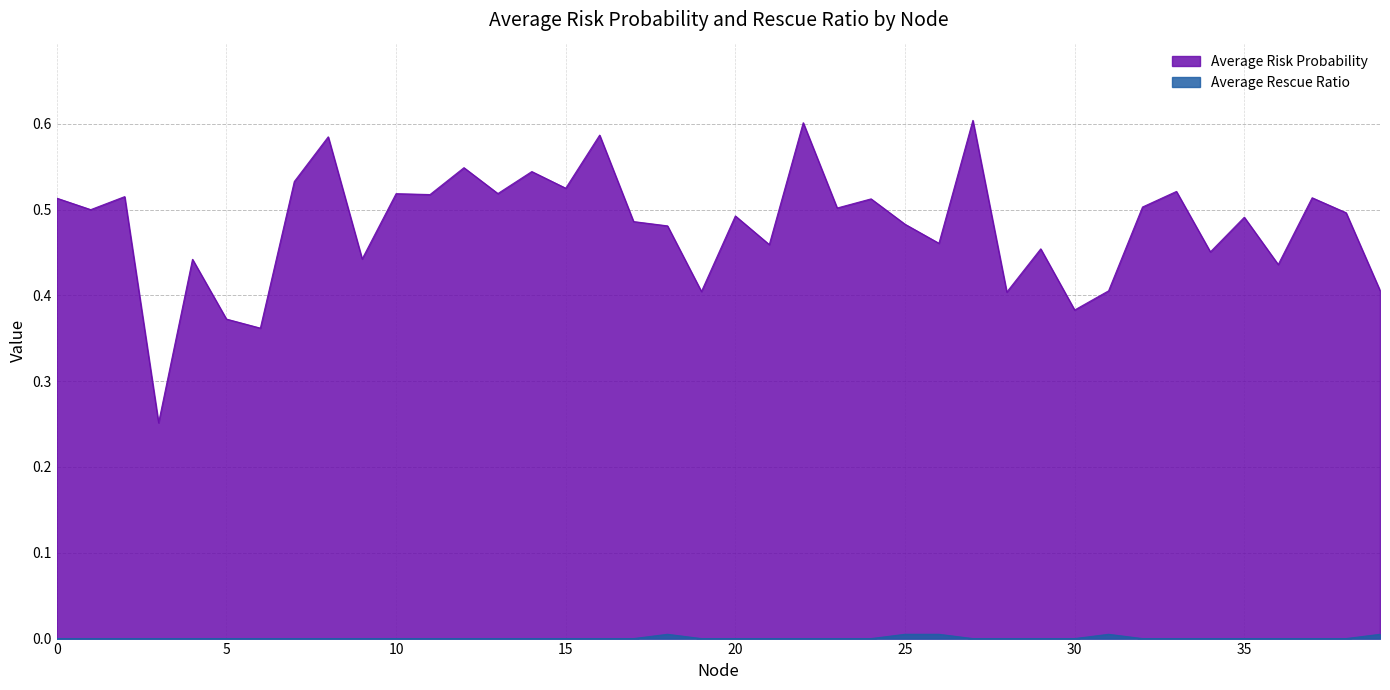

Is it true that Average Risk Probability equals 0.6 at 36?

False